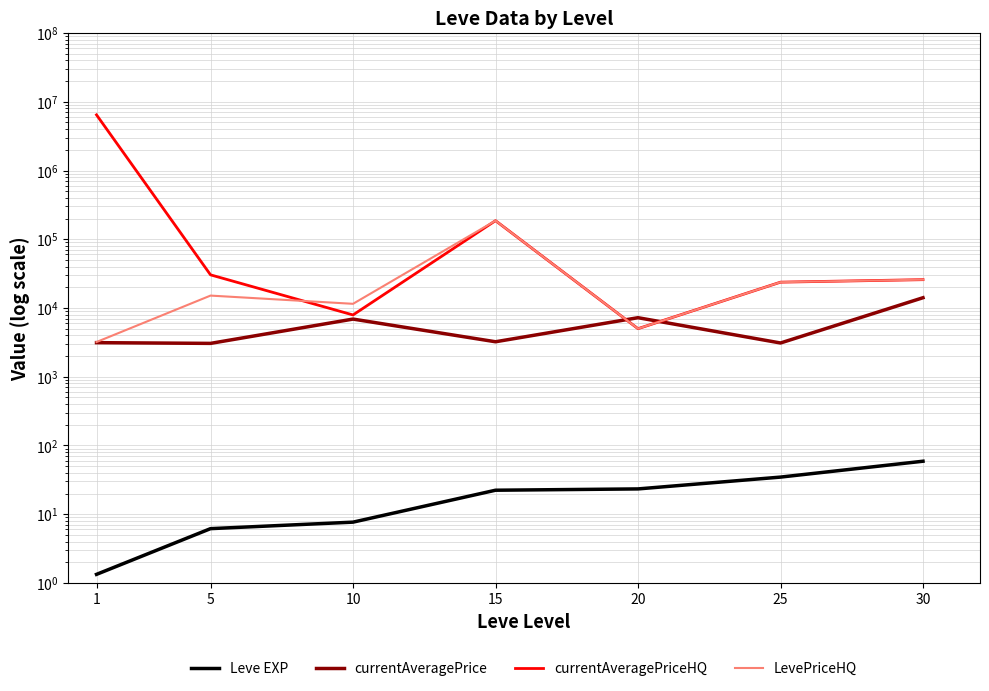

Is this an area chart (filled region under the line)?

No